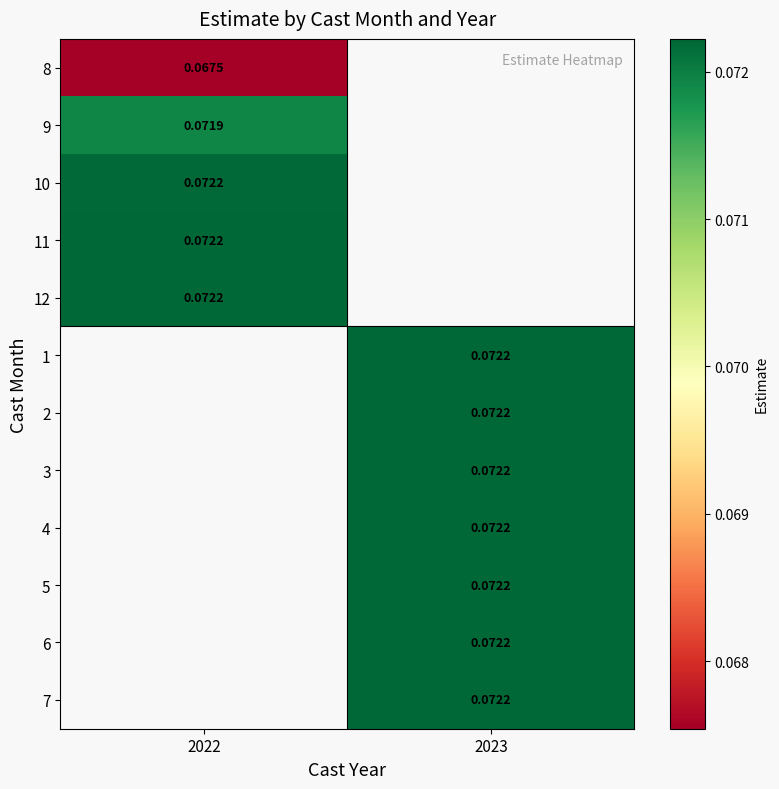

Is the value of 9 at 2022 greater than the value of 4 at 2022?

No